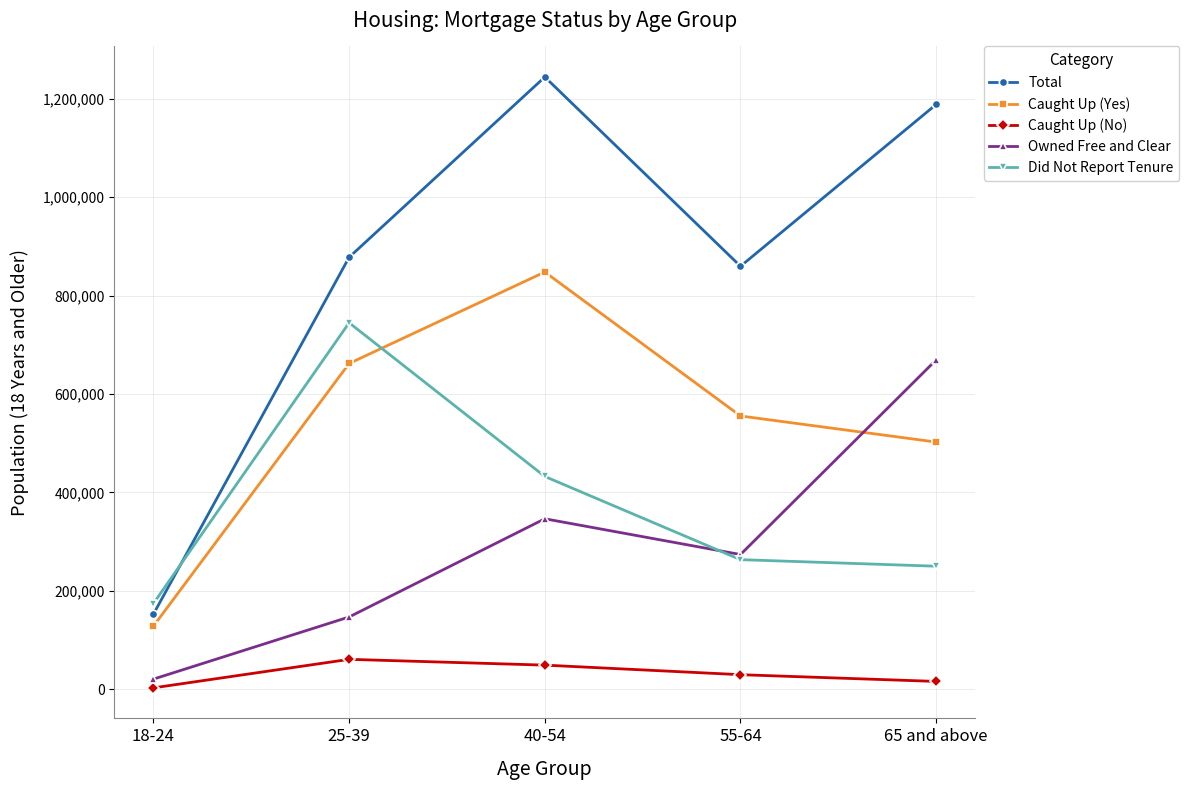

True or false: Caught Up (Yes) and Caught Up (No) cross at least once.

False